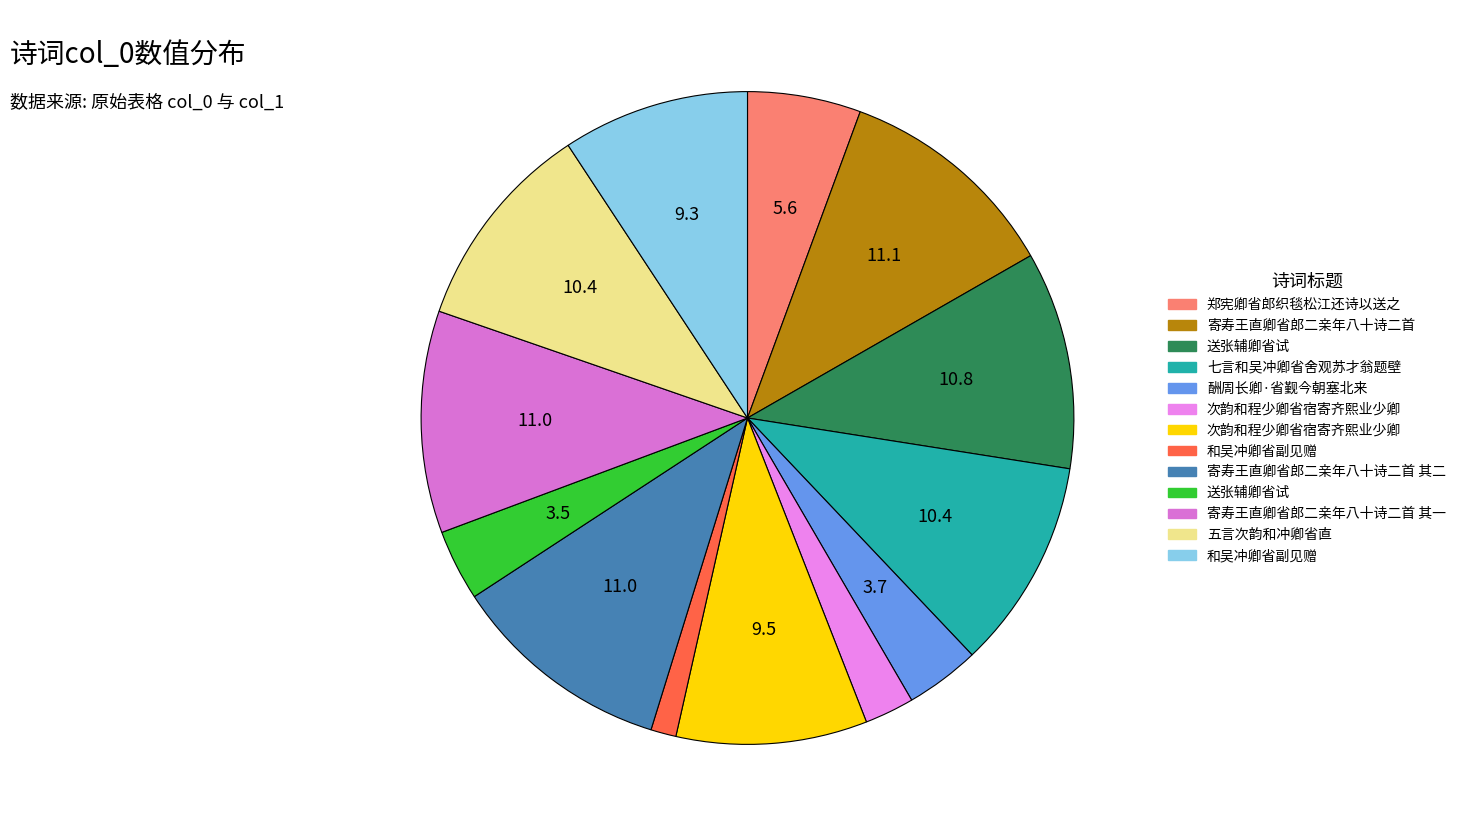

How many slices are in this pie chart?

13